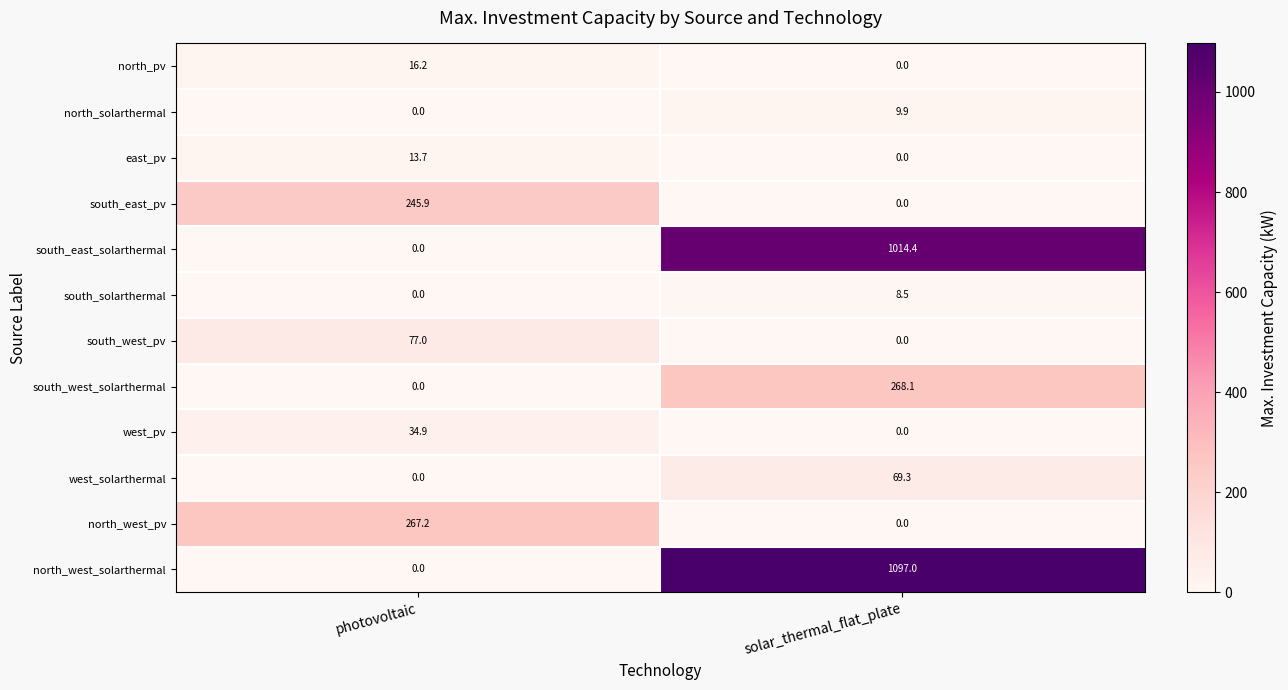

What is the difference between the south_east_pv values at photovoltaic and solar_thermal_flat_plate?

245.9